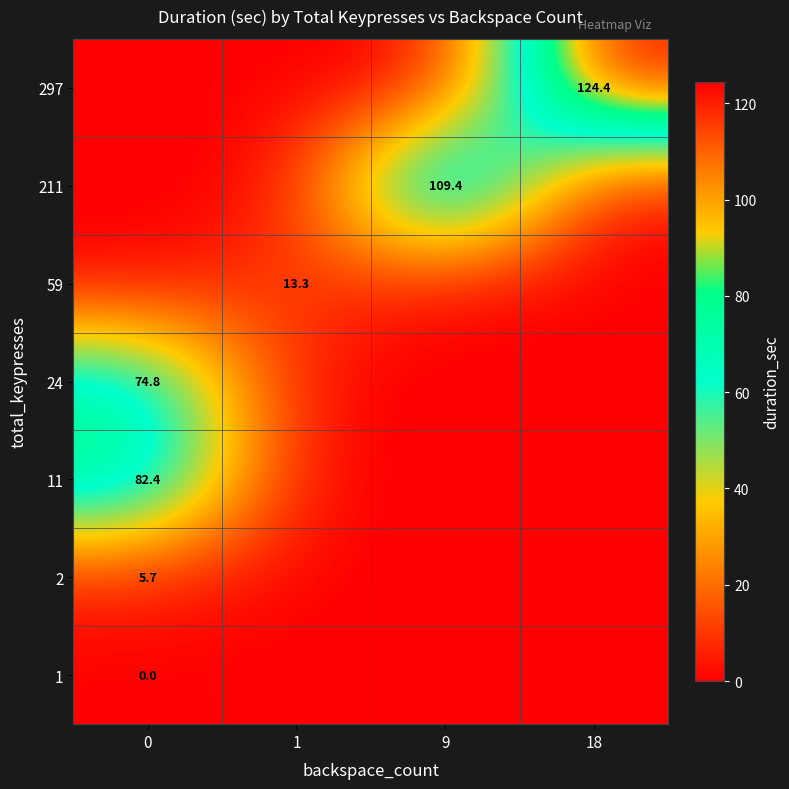

The 297 series shows 210.9 at 18. True or false?

False